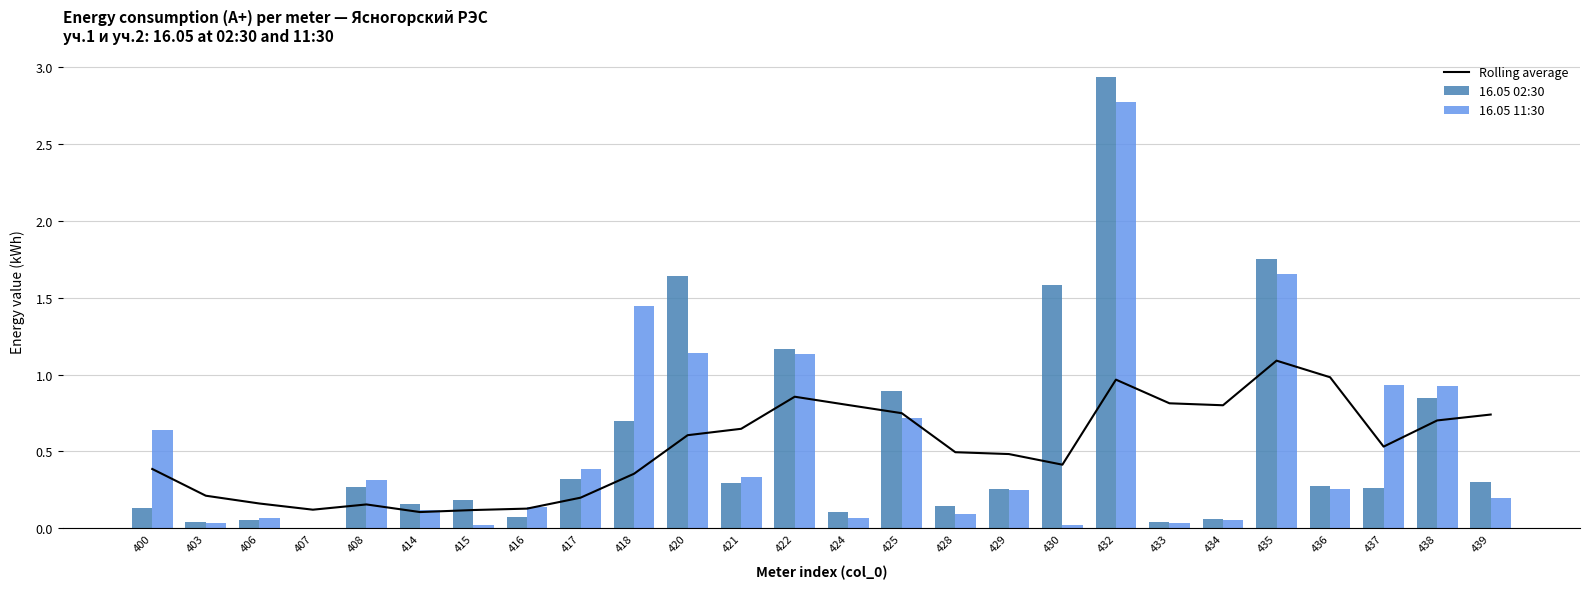

What is the value of the 16.05 11:30 bar at the 17th from the left?

0.2